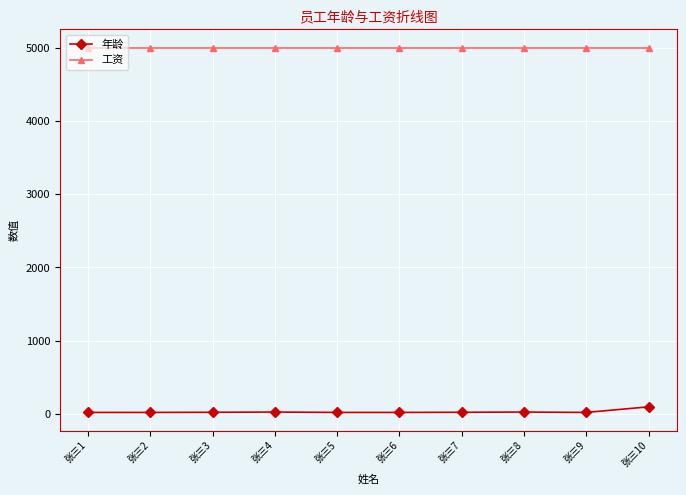

Which series has the widest spread of values?

年龄